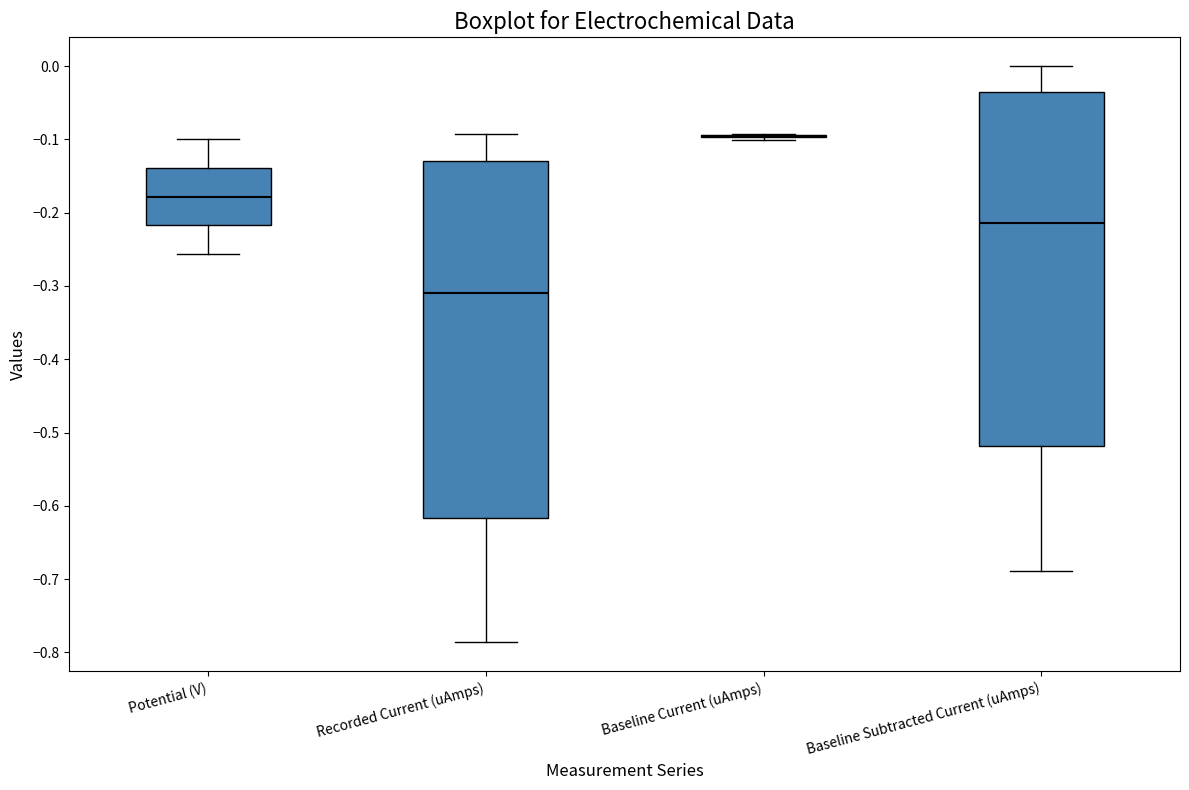

Reading left to right, read every box against the y-axis: the position of its median line, the range the box covers, and the ends of its whiskers. The values are not printed on the chart, so give them approximately, as read against the axis.

Potential (V): median -0.18, box -0.22 to -0.14, whiskers -0.26 to -0.10
Recorded Current (uAmps): median -0.31, box -0.62 to -0.13, whiskers -0.79 to -0.09
Baseline Current (uAmps): box collapsed to a line at -0.10, whiskers -0.10 to -0.09
Baseline Subtracted Current (uAmps): median -0.21, box -0.52 to -0.04, whiskers -0.69 to 0.00